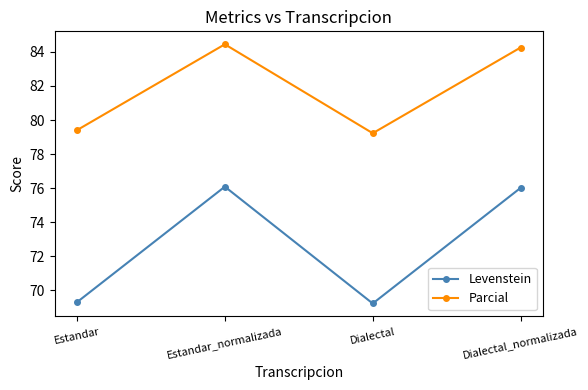

What is the maximum value shown in the chart?

84.5